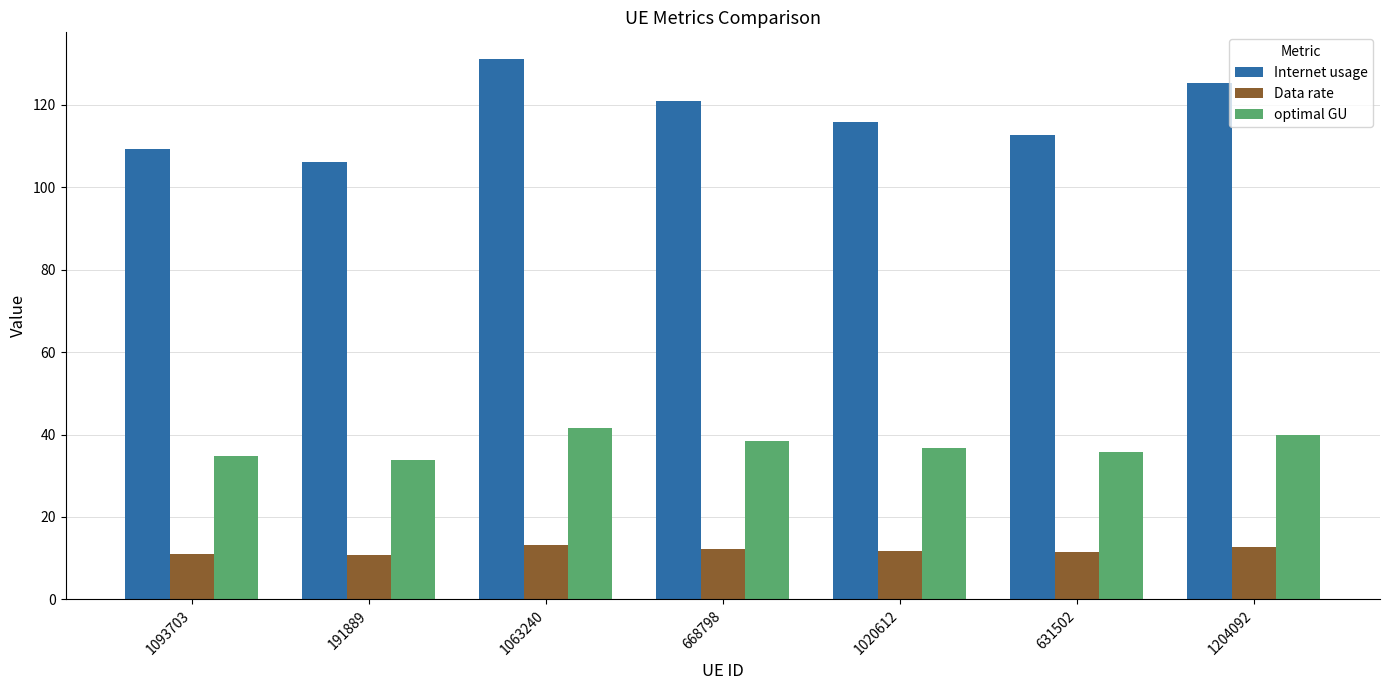

What is the maximum value shown in the chart?

131.0